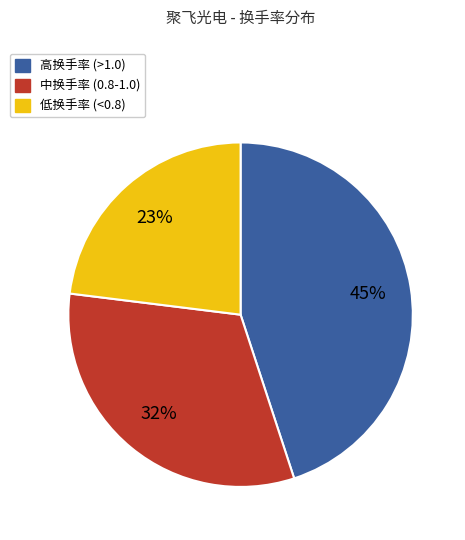

Combined, do 高换手率 (>1.0) and 中换手率 (0.8-1.0) account for over 50%?

Yes